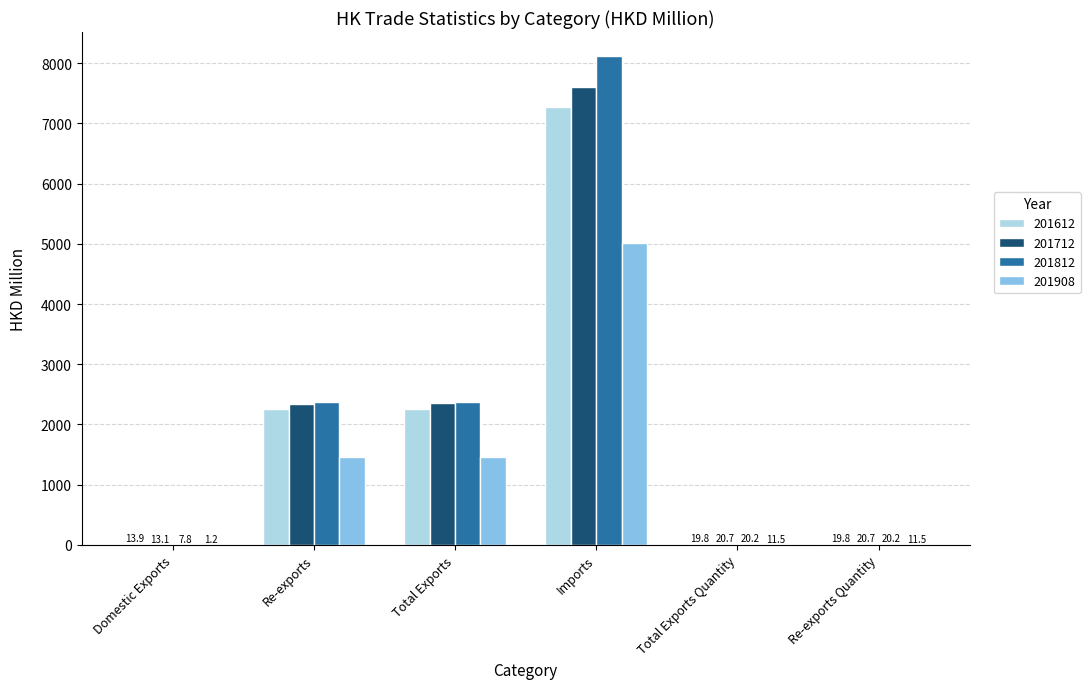

True or false: 201812 has a value of 2380.2 at Total Exports.

True